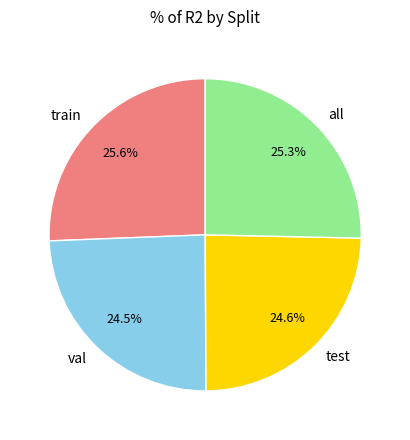

True or false: test accounts for 35% of the total.

False